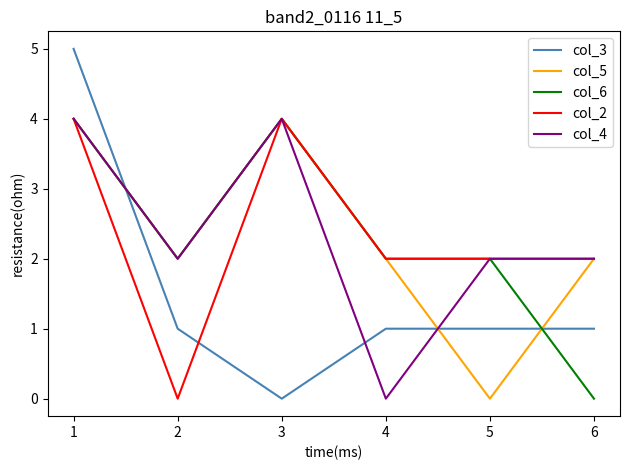

How many times do col_6 and col_3 cross each other?

2